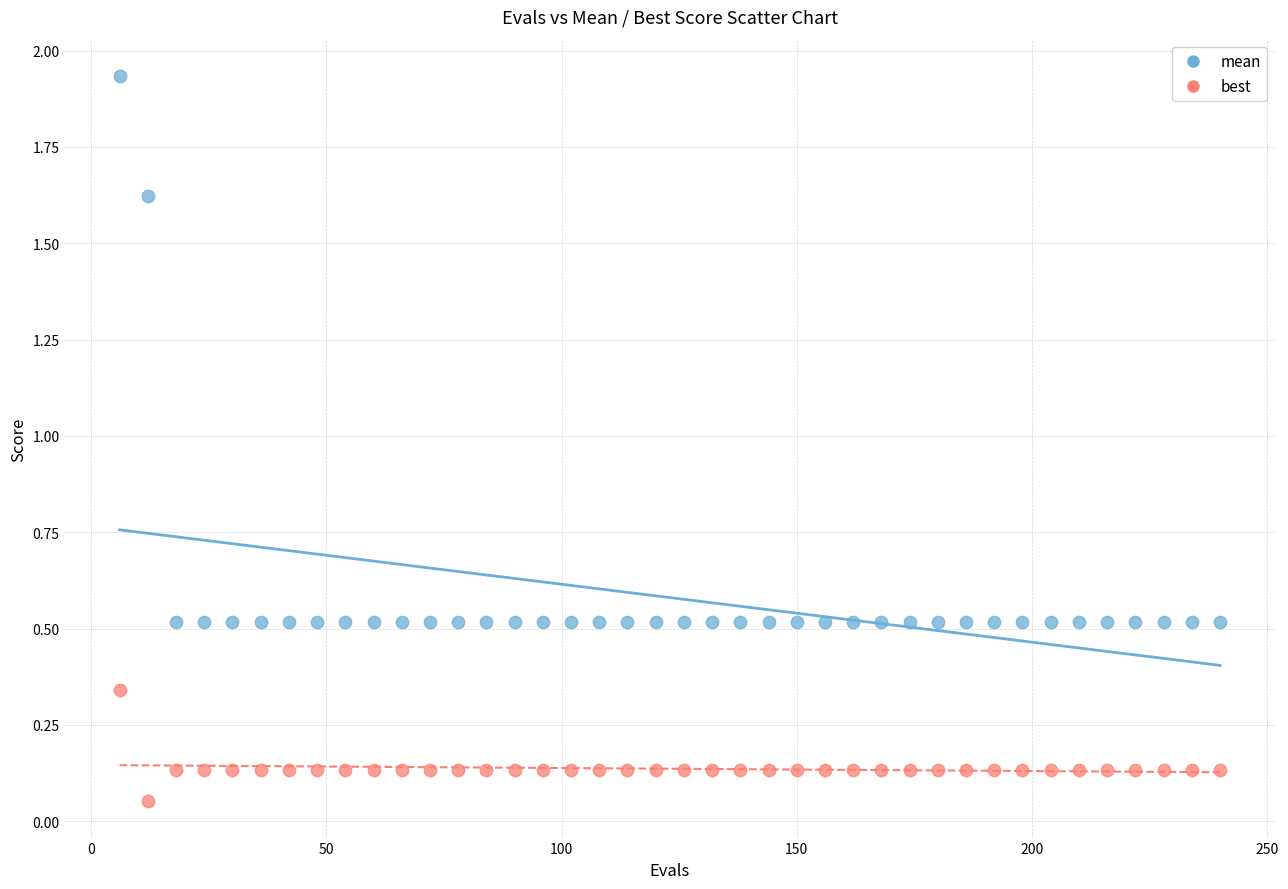

Which series has the widest spread of Y values?

mean